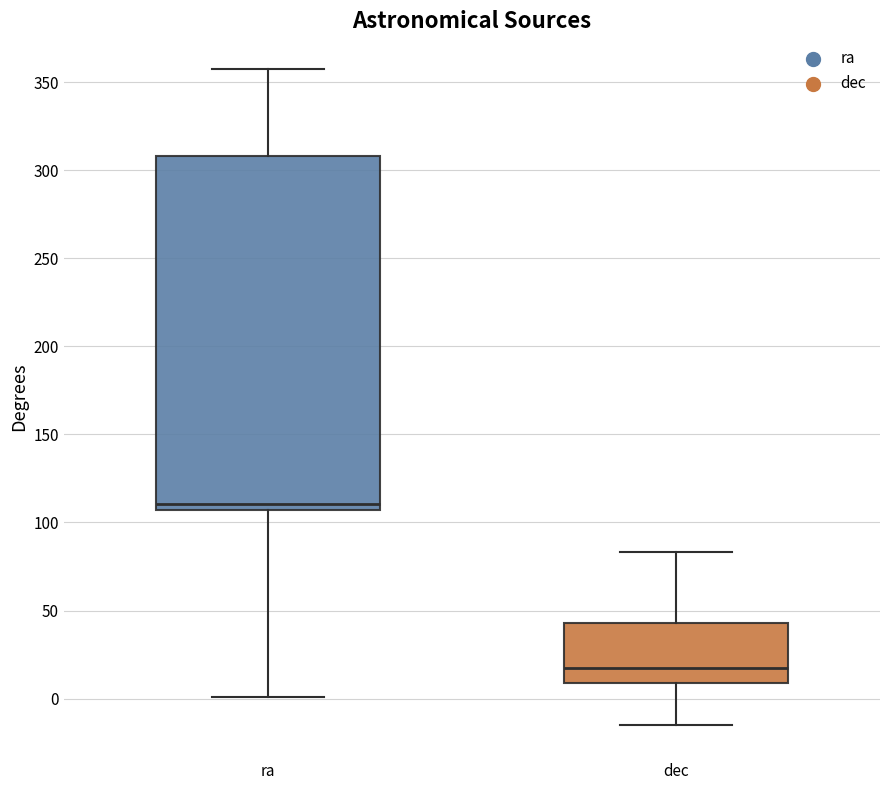

Comparing the boxes themselves (not the whiskers), which one is the tallest?

ra